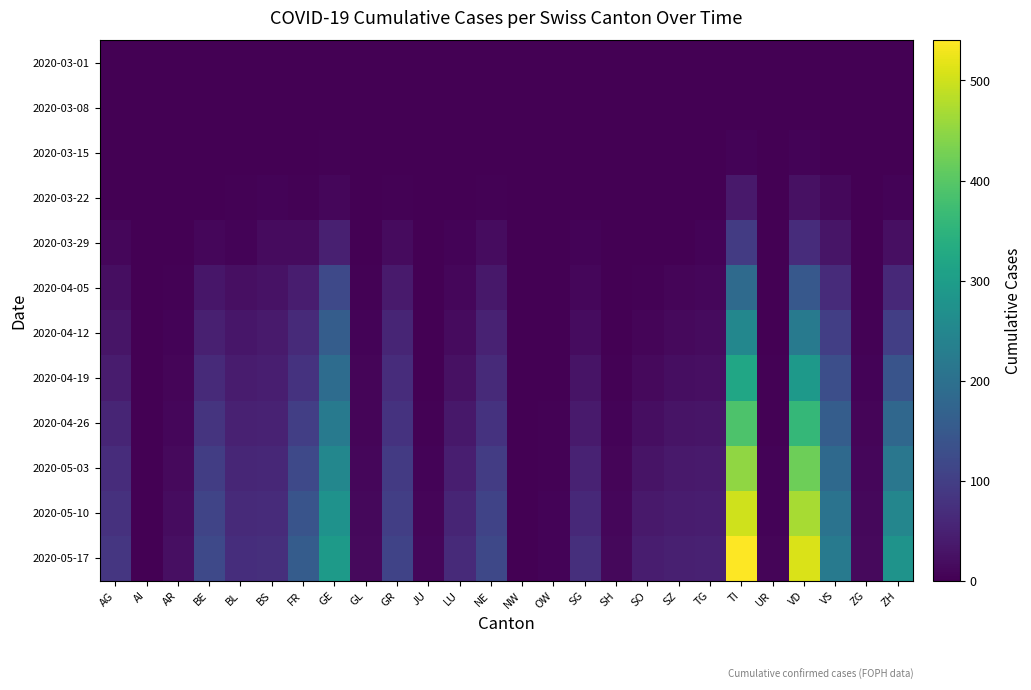

What is the total value across all series at BE?

565